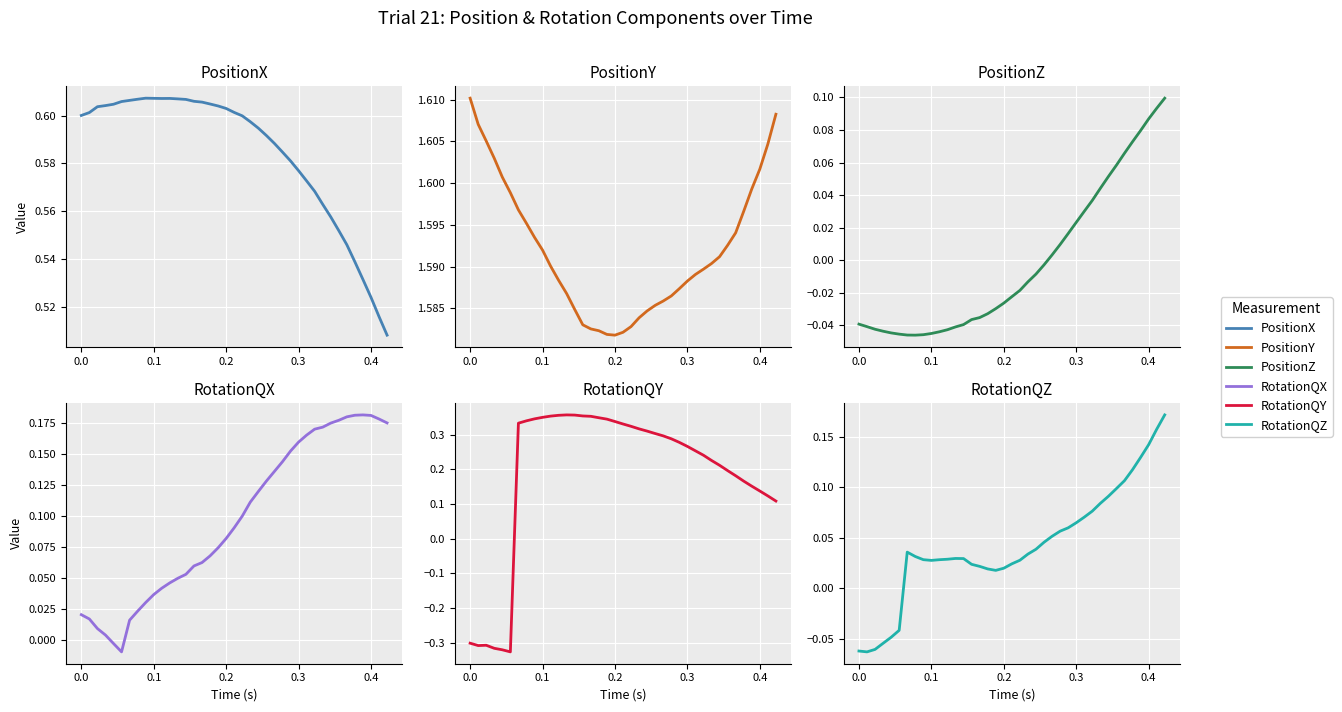

Is it true that PositionX equals 0.2 at 32?

False